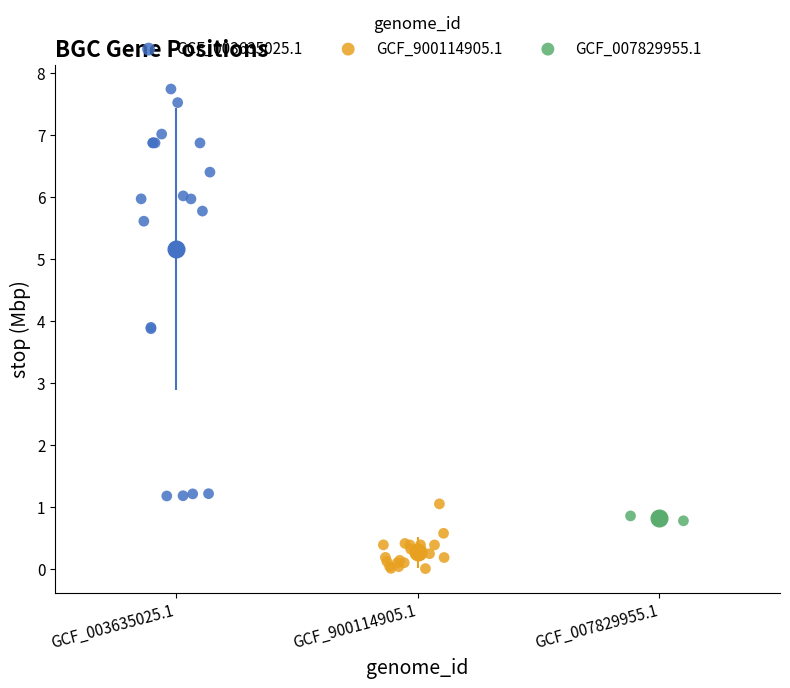

Which series contains the lowest Y value?

GCF_900114905.1